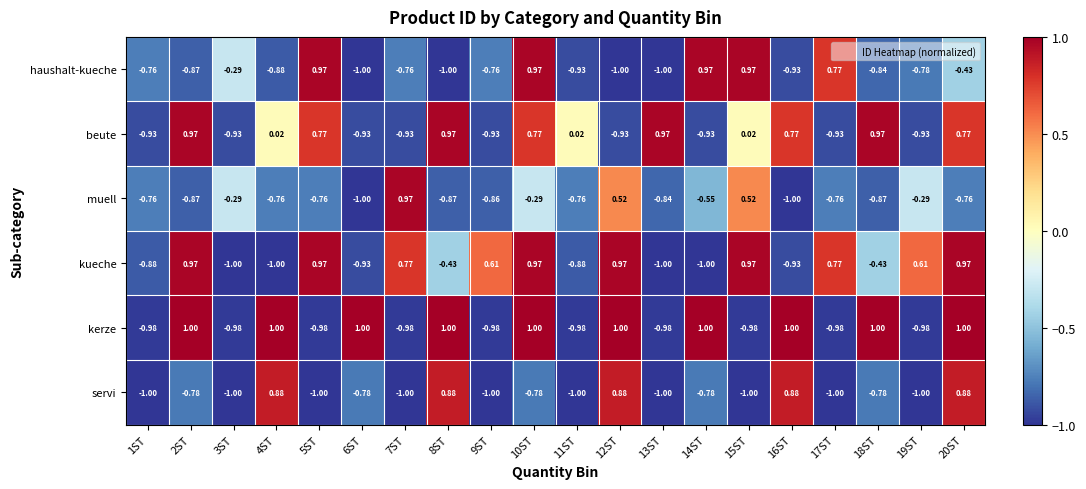

Rank the series at 20ST from highest to lowest value.

kerze, kueche, servi, beute, haushalt-kueche, muell